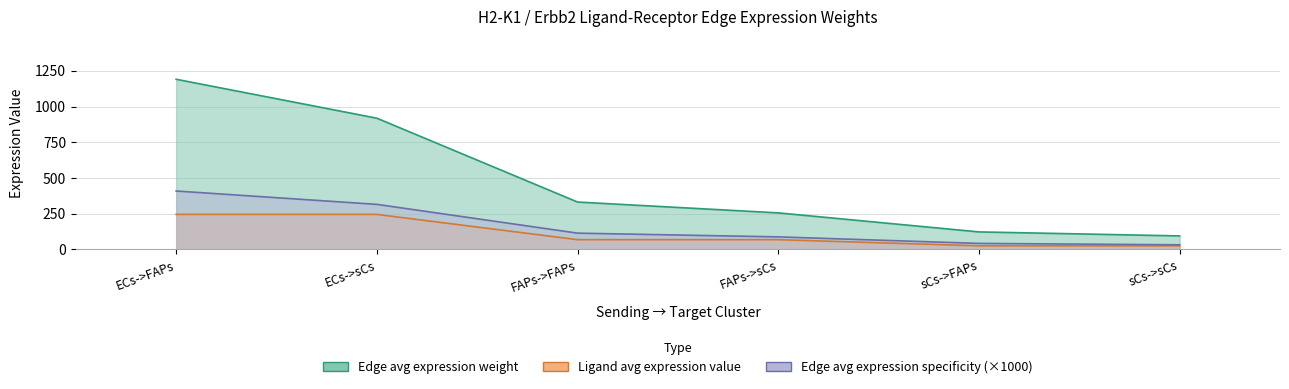

At which label does Edge total expression weight first exceed 113?

ECs->FAPs